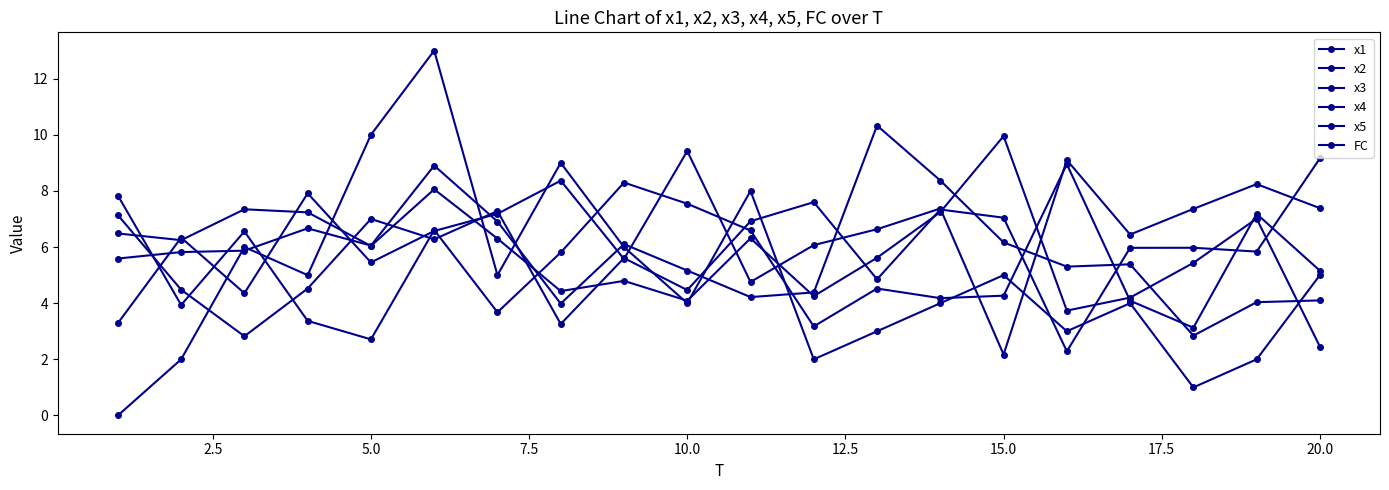

How many data points in x2 are above 5?

13